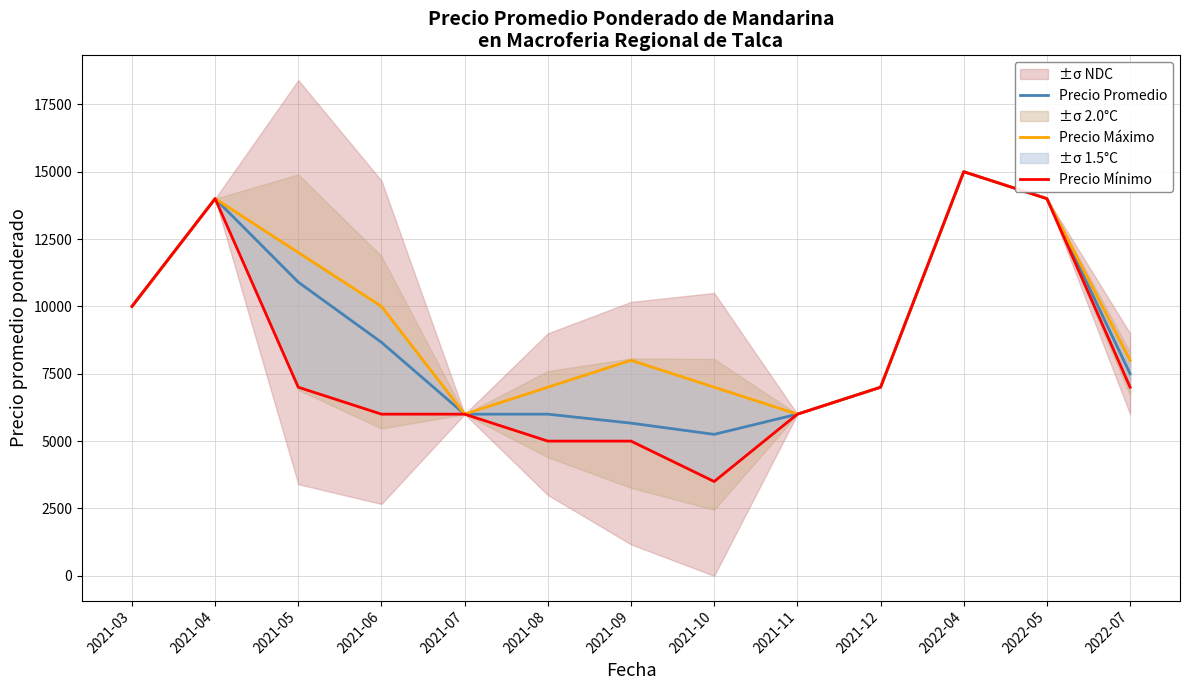

How many lines are shown in the chart?

3